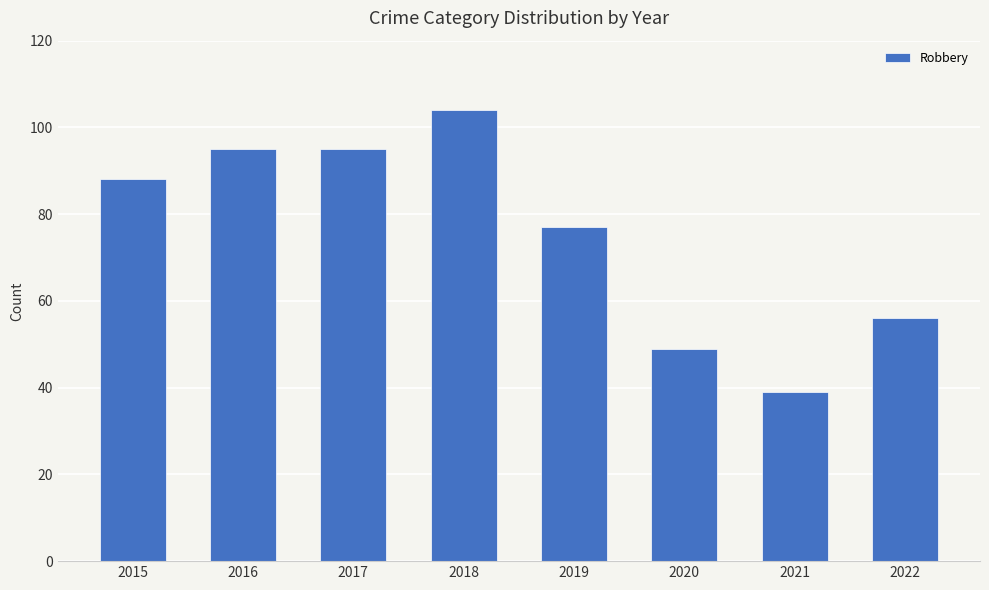

What is the sum of the values at 2017 and 2018?

199